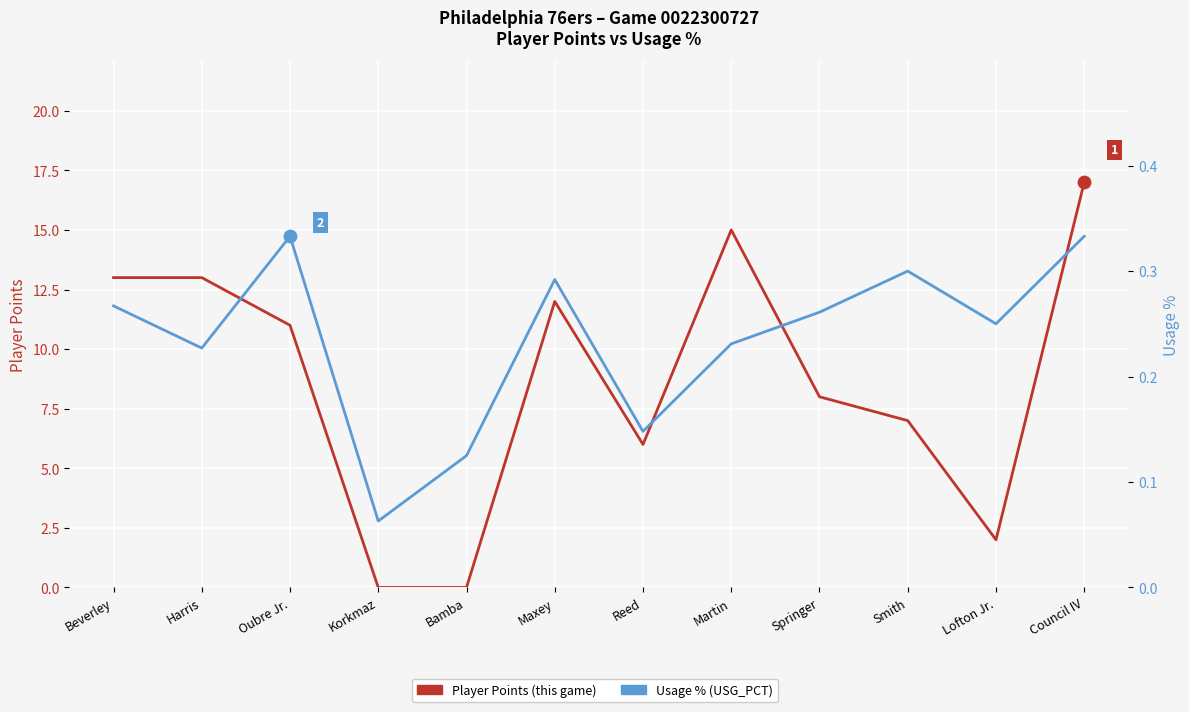

At how many categories does at least one series exceed 15?

1